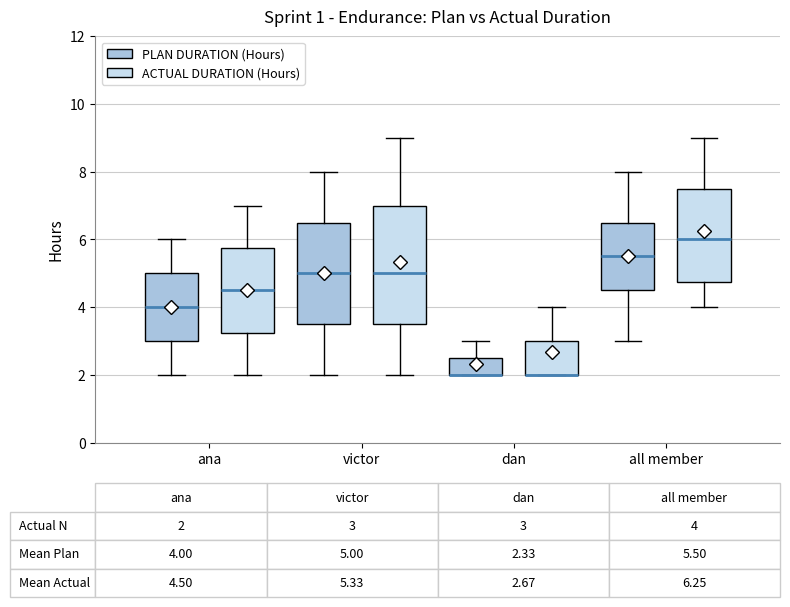

Which box is the tallest, from its lower edge to its upper edge?

victor (ACTUAL DURATION (Hours))